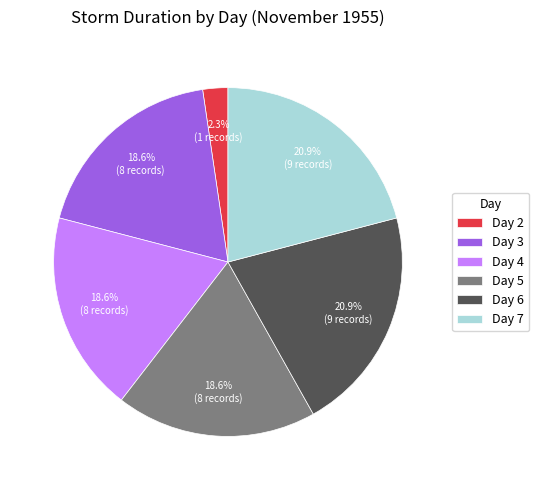

Does Day 2 represent more than half of the total?

No